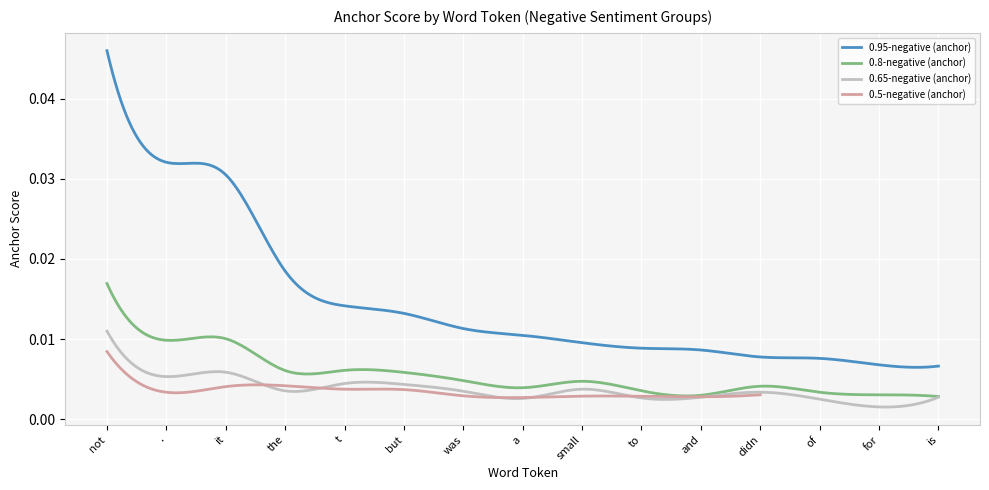

True or false: 0.5-negative (anchor) and 0.95-negative (anchor) cross at least once.

False